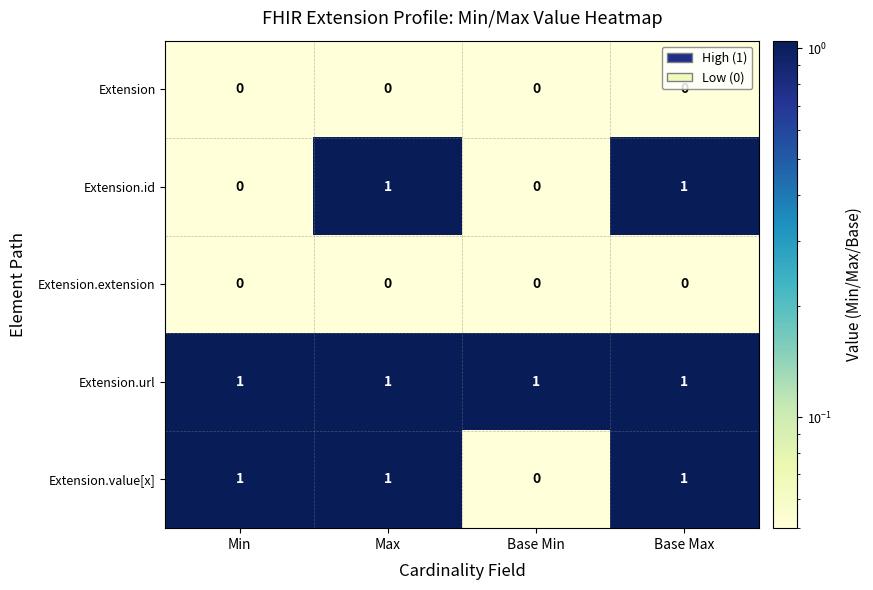

Which series has the largest total across all categories?

Extension.url